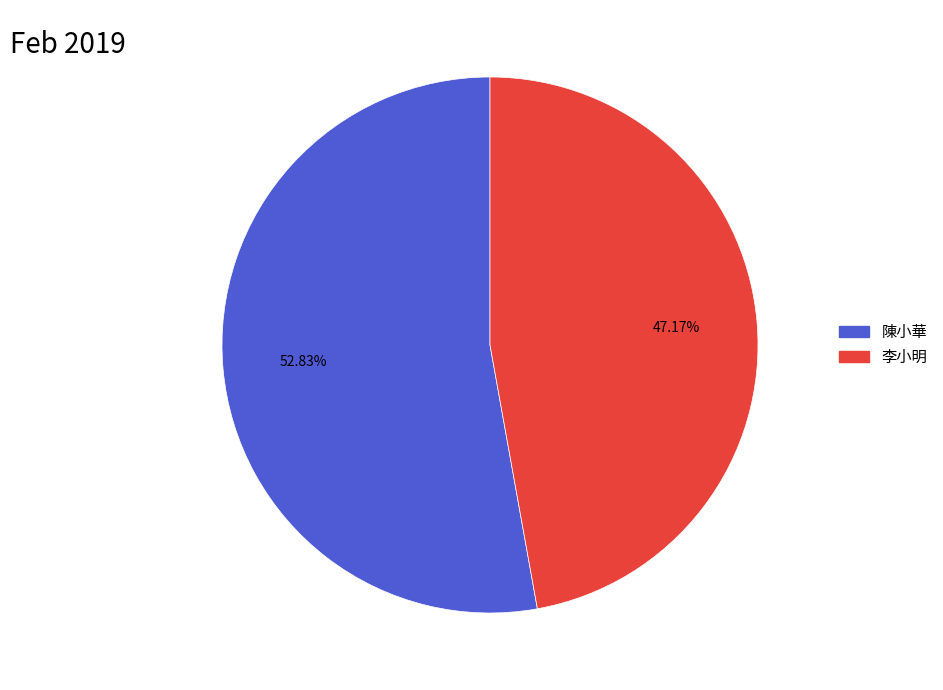

Which has a higher value, 李小明 or 陳小華?

陳小華